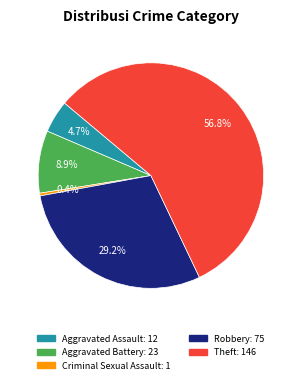

To the nearest percent, what portion does Robbery represent?

29%